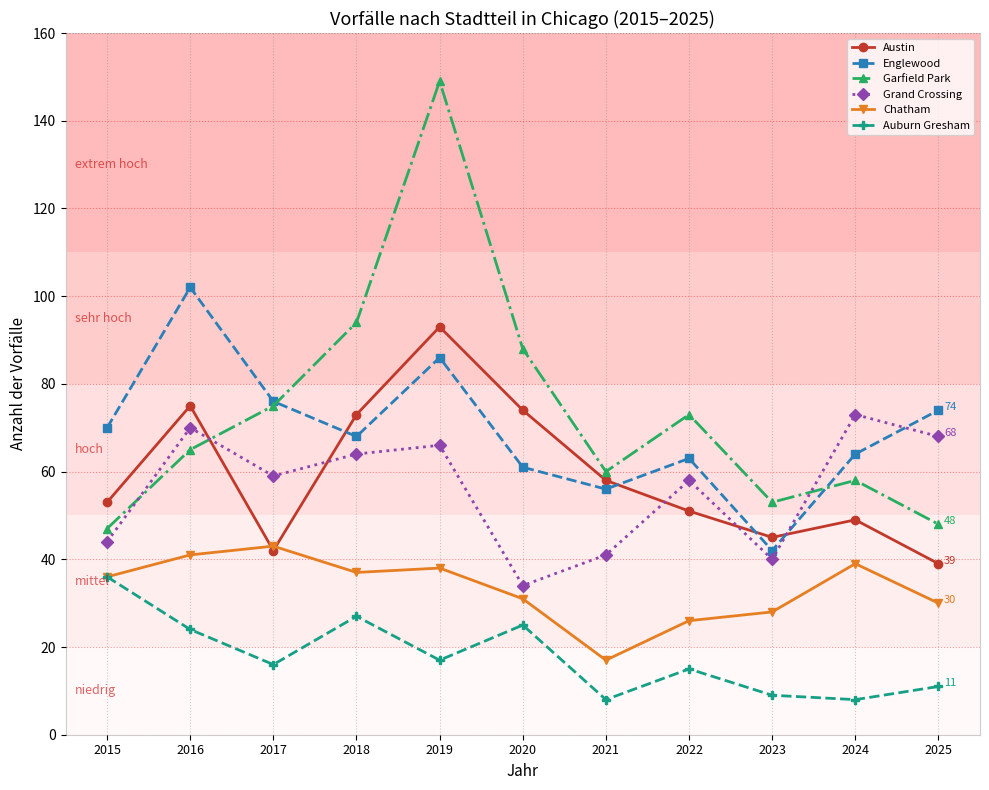

Where do Grand Crossing and Garfield Park first cross each other?

2015 and 2016